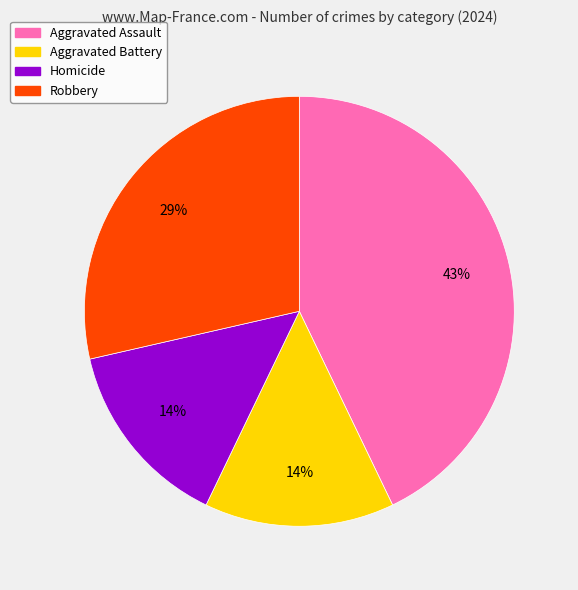

Which slice is the largest?

Aggravated Assault